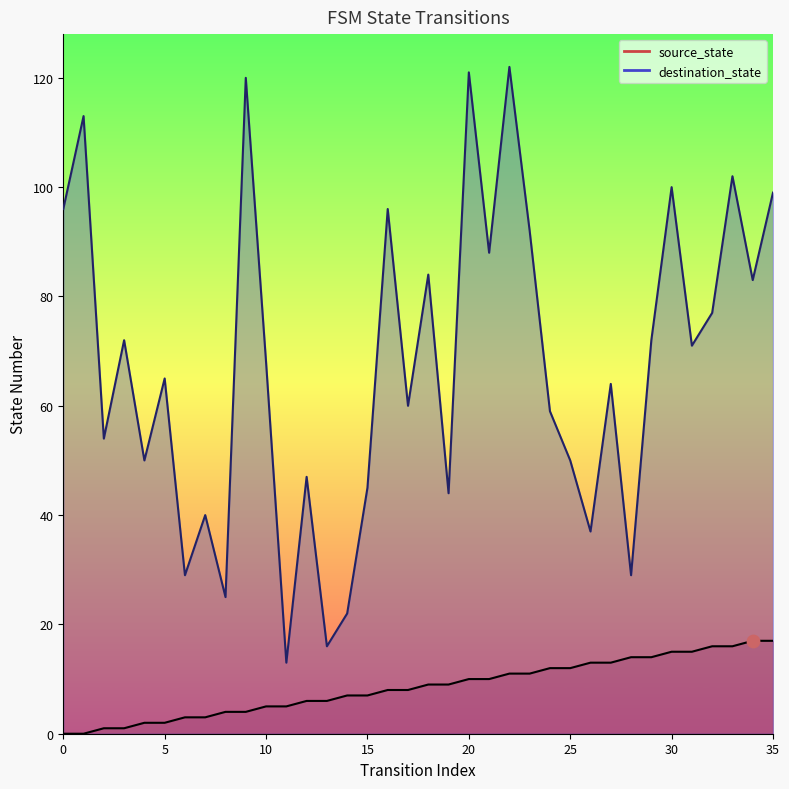

Which series contains the highest Y value?

destination_state